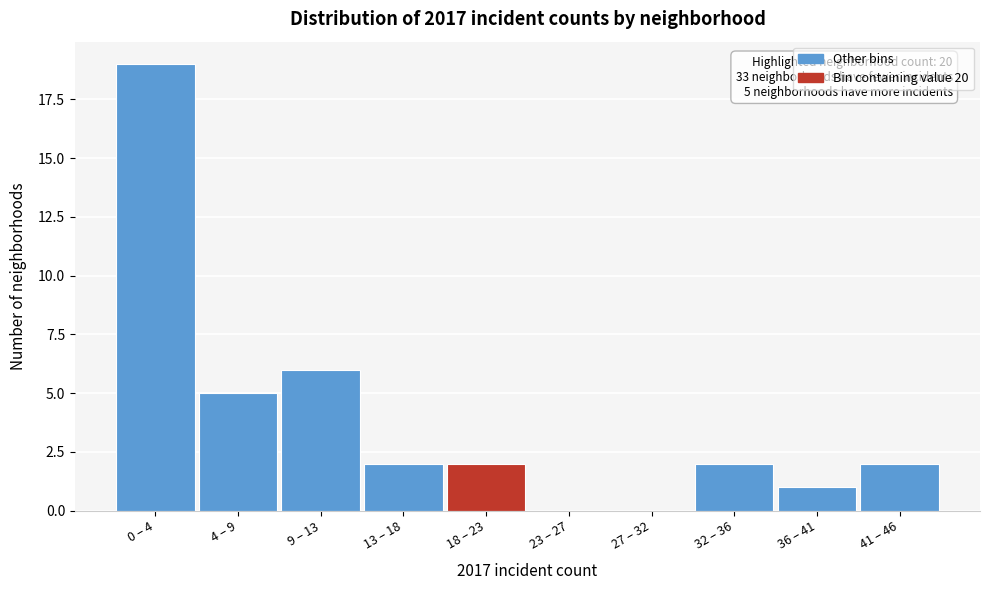

Reading left to right, list all the values displayed in this chart.

0 – 4=19	4 – 9=5	9 – 13=6	13 – 18=2	18 – 23=2	23 – 27=0	27 – 32=0	32 – 36=2	36 – 41=1	41 – 46=2